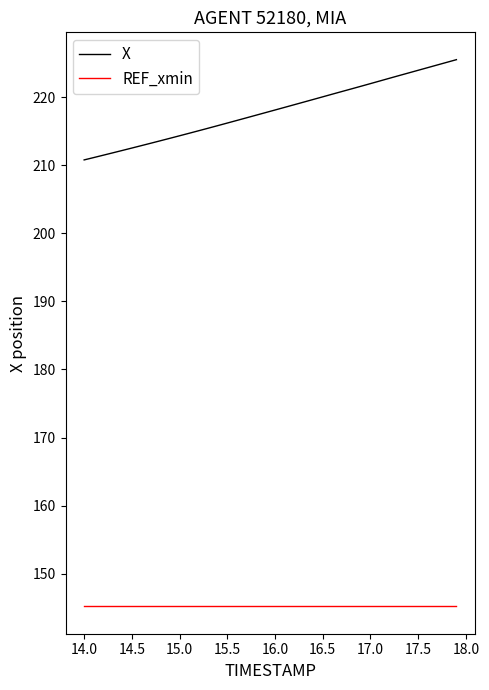

Rank the series by their average value, from lowest to highest.

REF_xmin, X